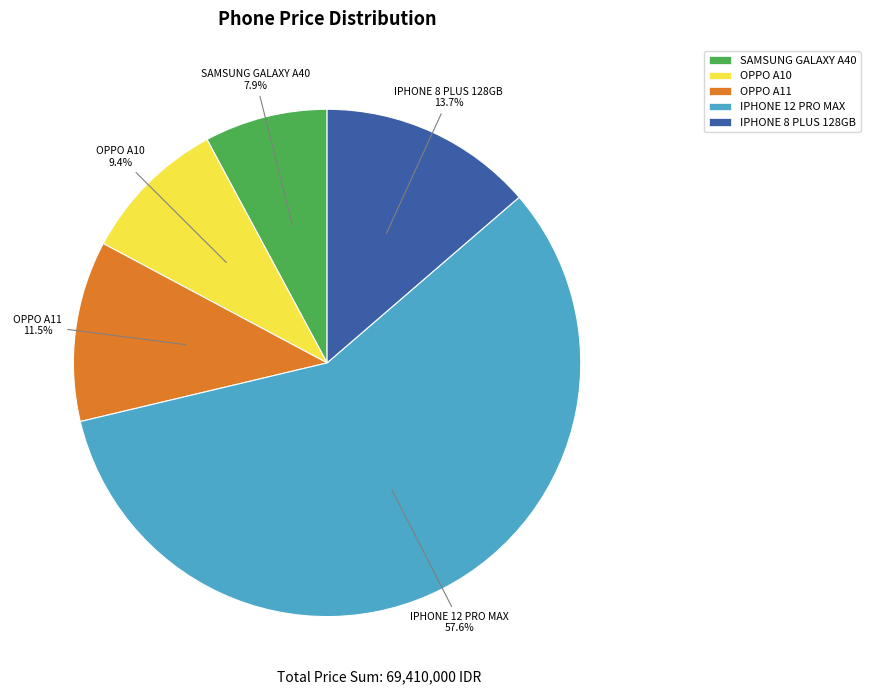

To the nearest percent, what portion does OPPO A10 represent?

9%